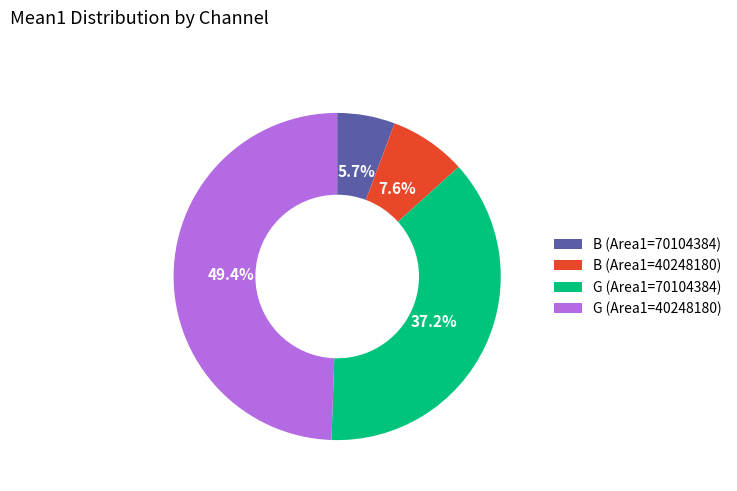

Combined, what portion of the pie is G (Area1=70104384) and B (Area1=40248180)?

44.8%